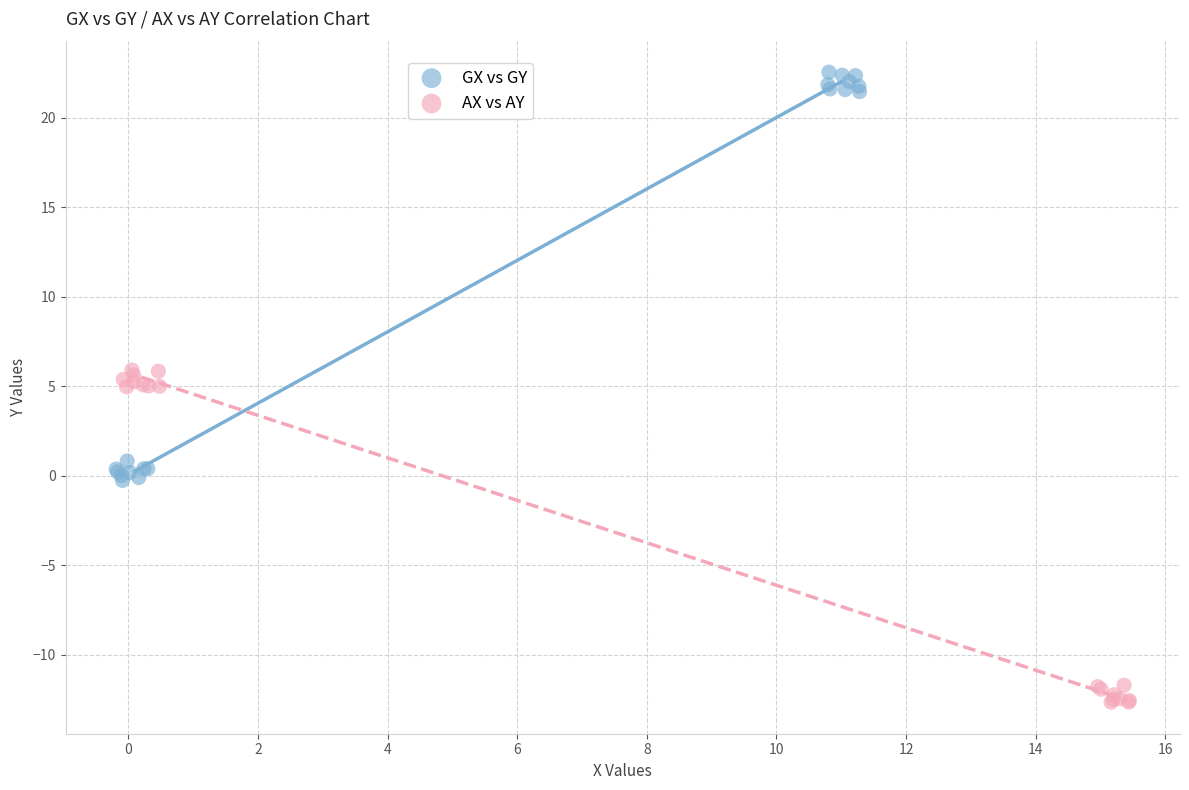

Which series has the widest spread of Y values?

GX vs GY